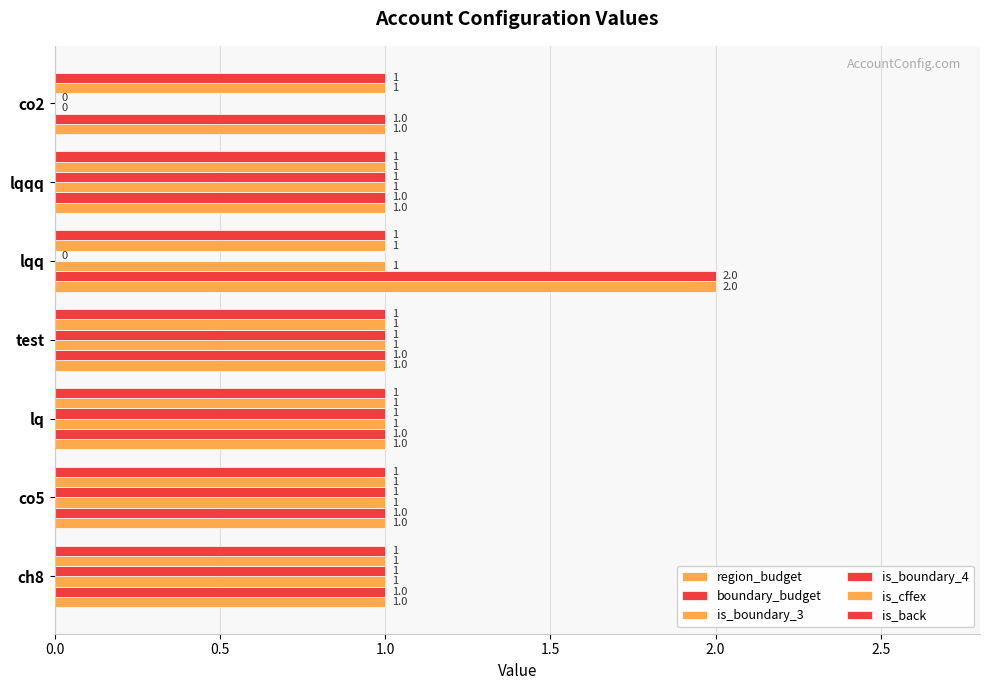

How many categories are shown in the chart?

7